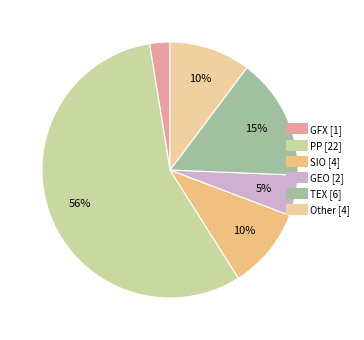

To the nearest percent, what is the difference between the largest and smallest slice percentages?

54%